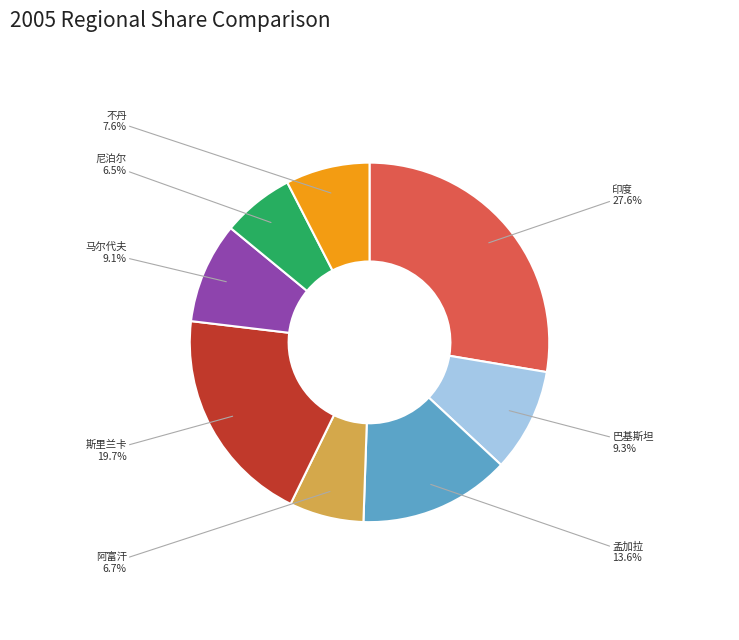

True or false: 马尔代夫 accounts for 3% of the total.

False